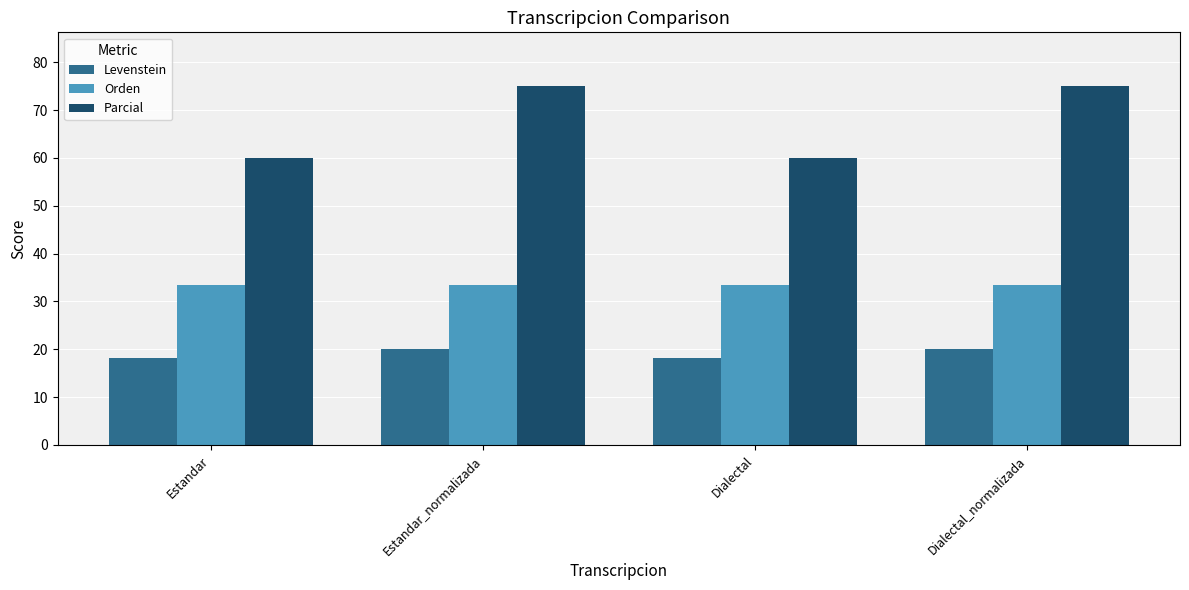

Is the value of Orden at Estandar greater than the value of Levenstein at Dialectal_normalizada?

Yes